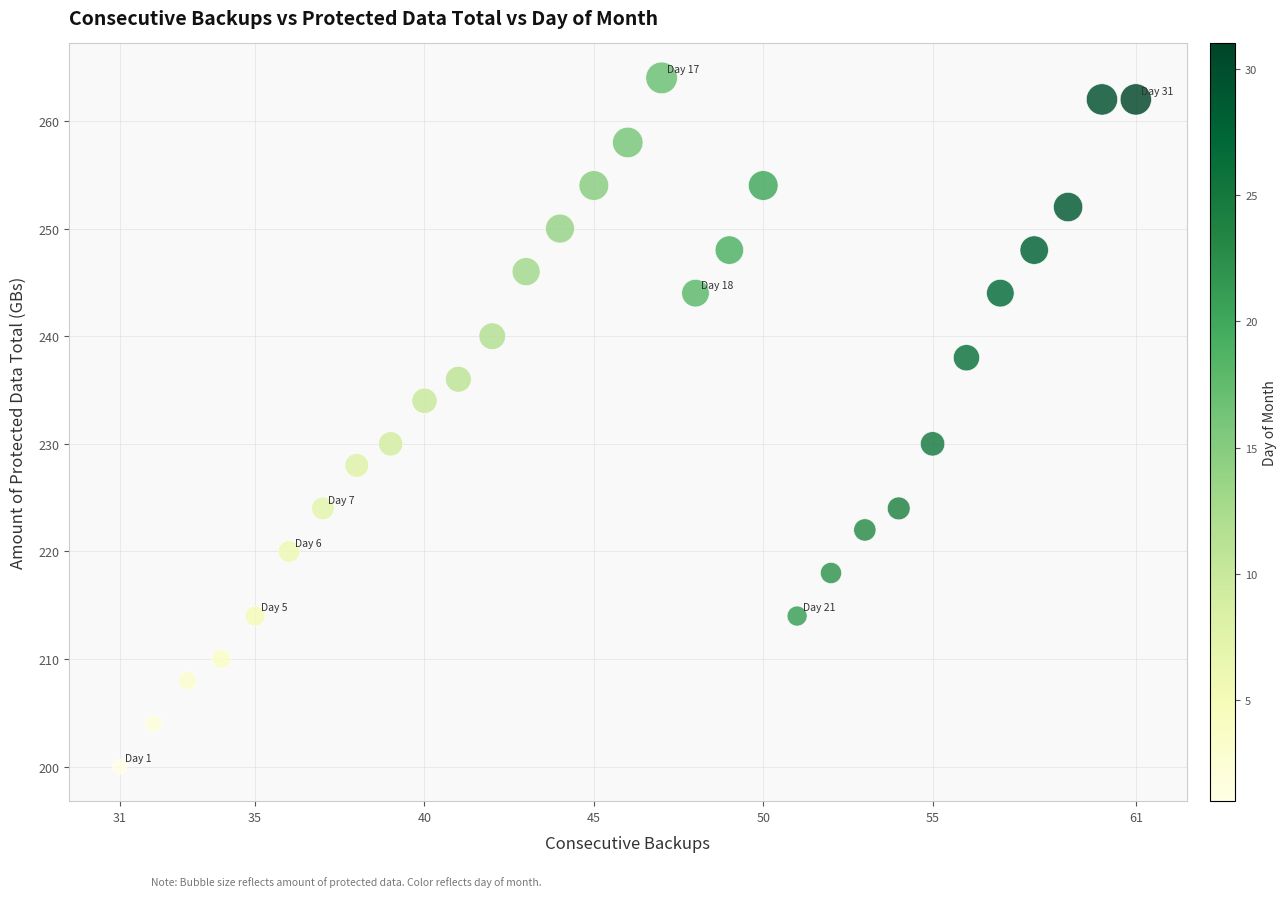

What is the range of Y values (max minus min)?

64